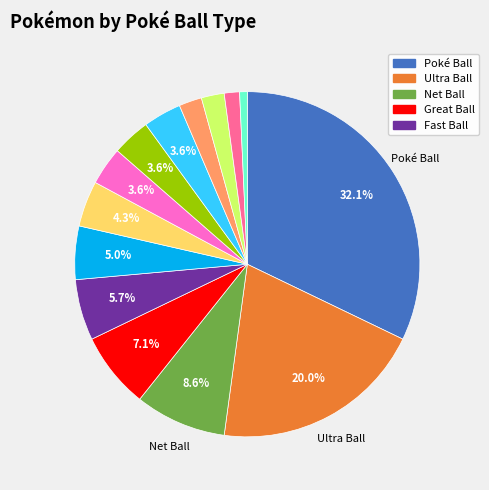

Is there any slice that represents more than half of the pie?

No